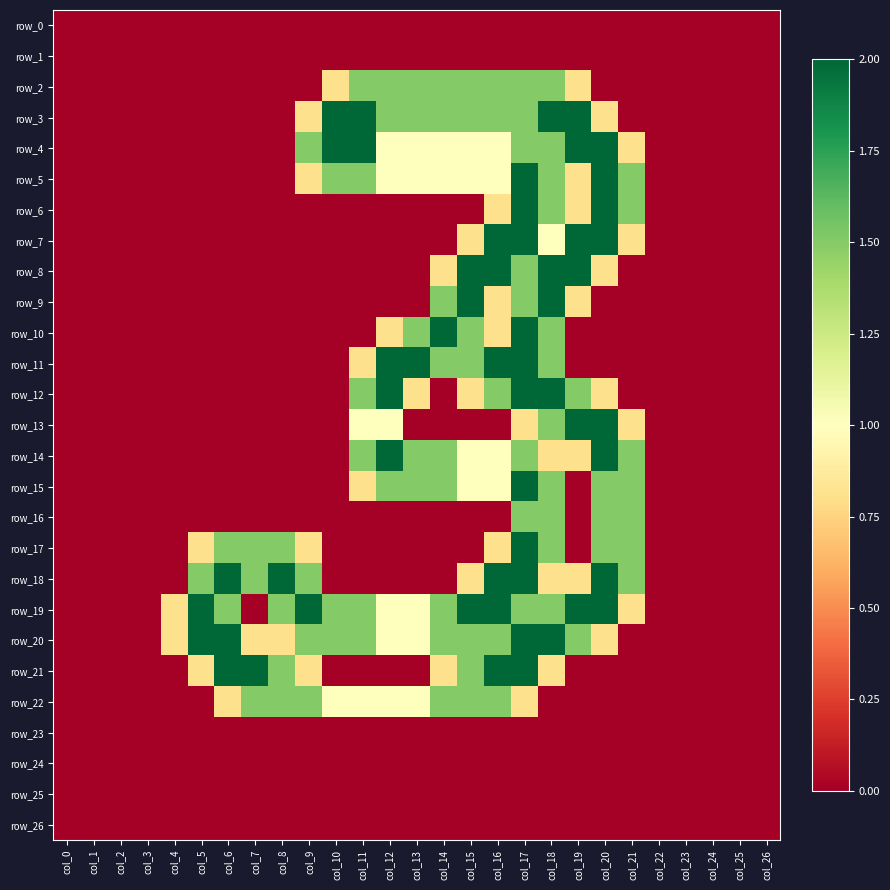

How many distinct data groups are displayed?

27